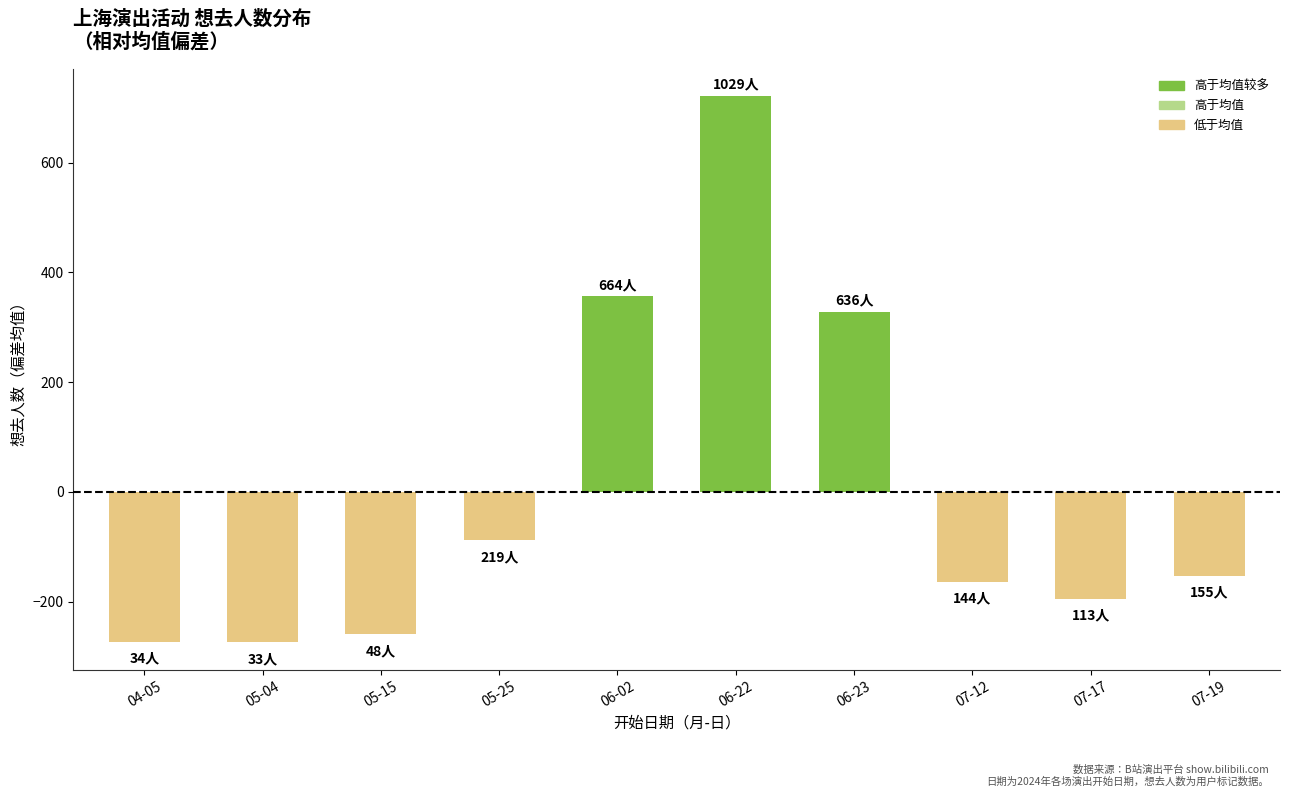

What is the greatest value displayed?

721.5